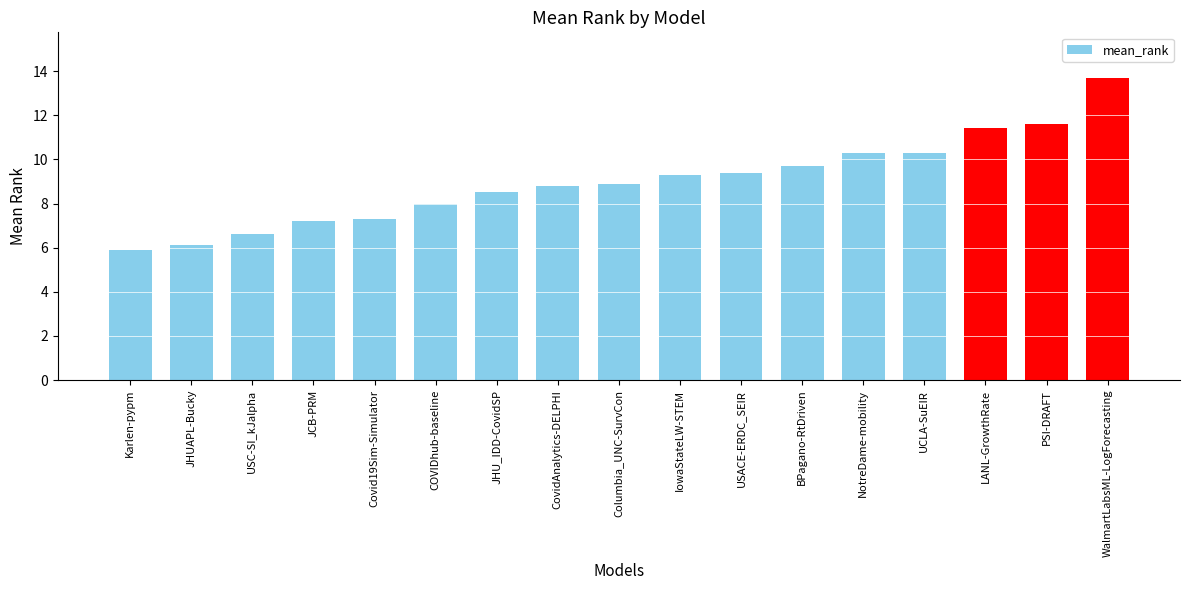

Is it true that the value at PSI-DRAFT is 19.7?

False